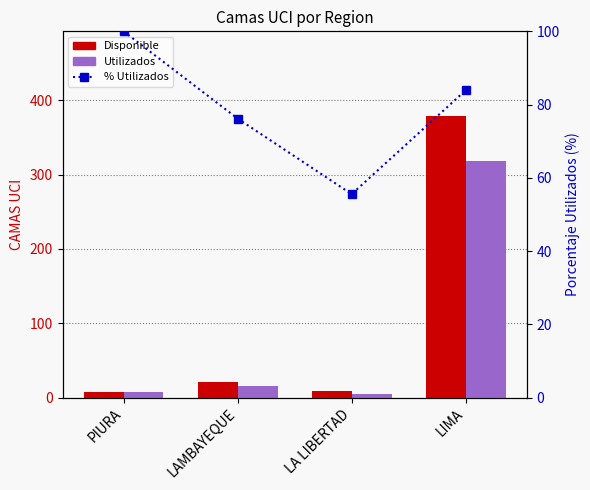

Are the bars grouped side by side (vs. stacked)?

Yes